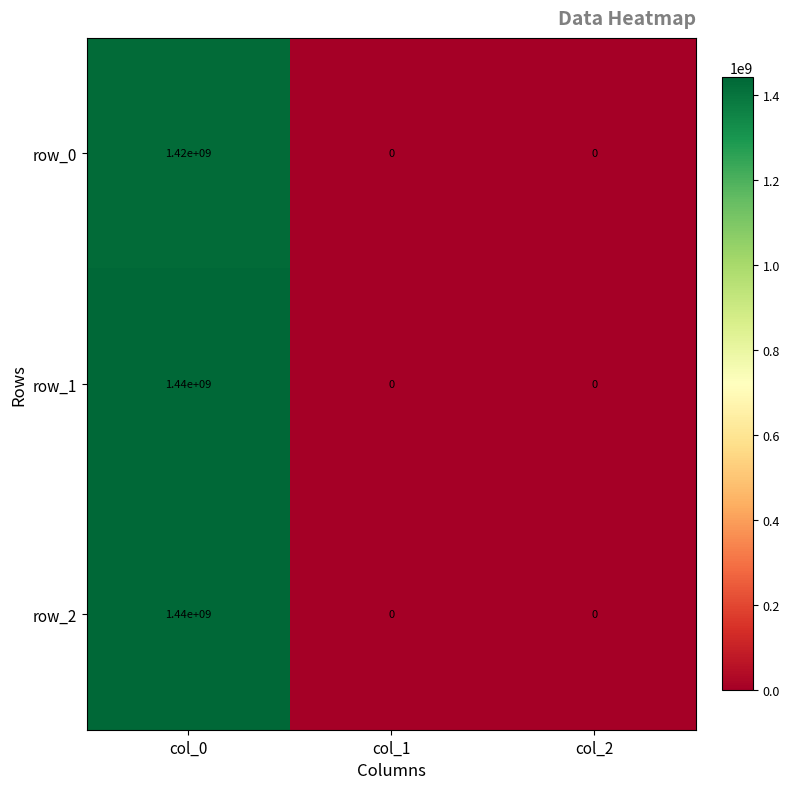

Reading left to right, transcribe all the data shown in this chart.

row_0: col_0=1420000000	col_1=0	col_2=0
row_1: col_0=1440000000	col_1=0	col_2=0
row_2: col_0=1440000000	col_1=0	col_2=0